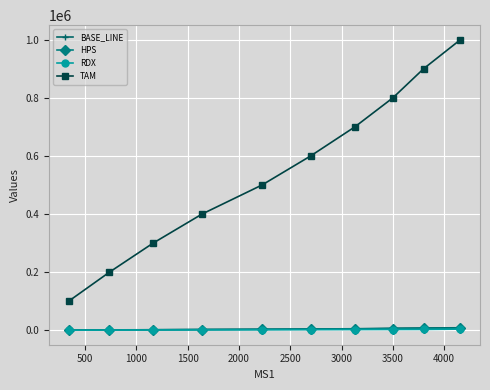

Which series has the largest total across all categories?

TAM